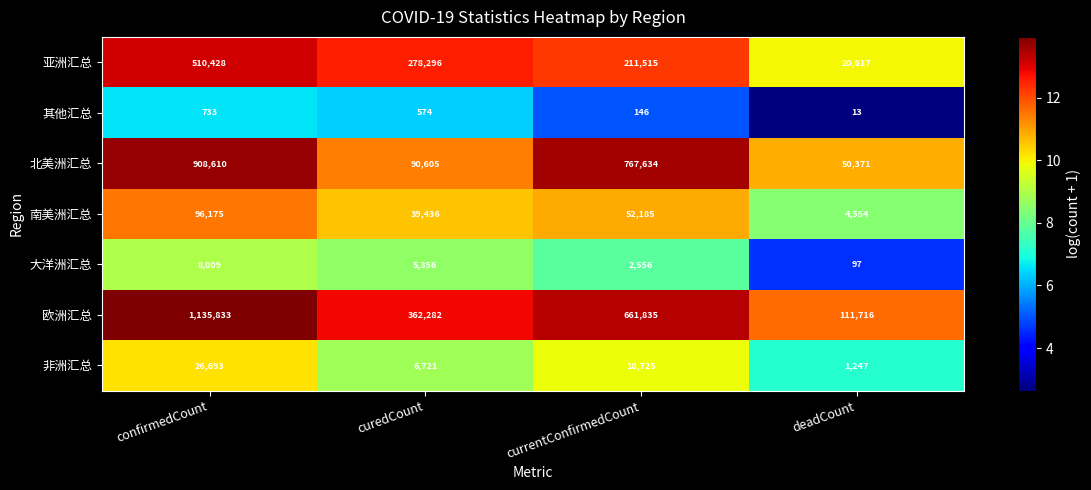

The 亚洲汇总 series shows 510428 at confirmedCount. True or false?

True